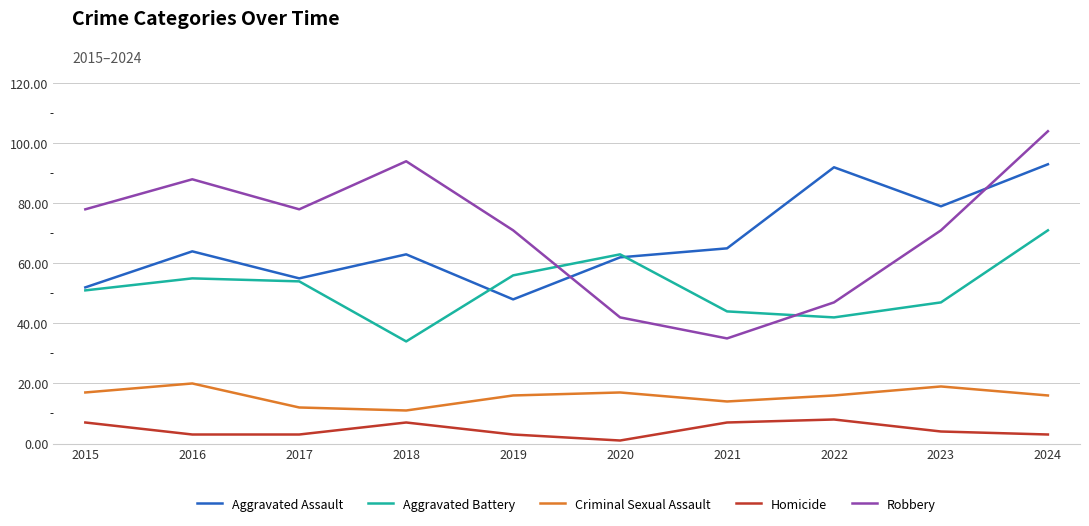

True or false: Aggravated Battery has more than 1 points higher than both neighbors.

True